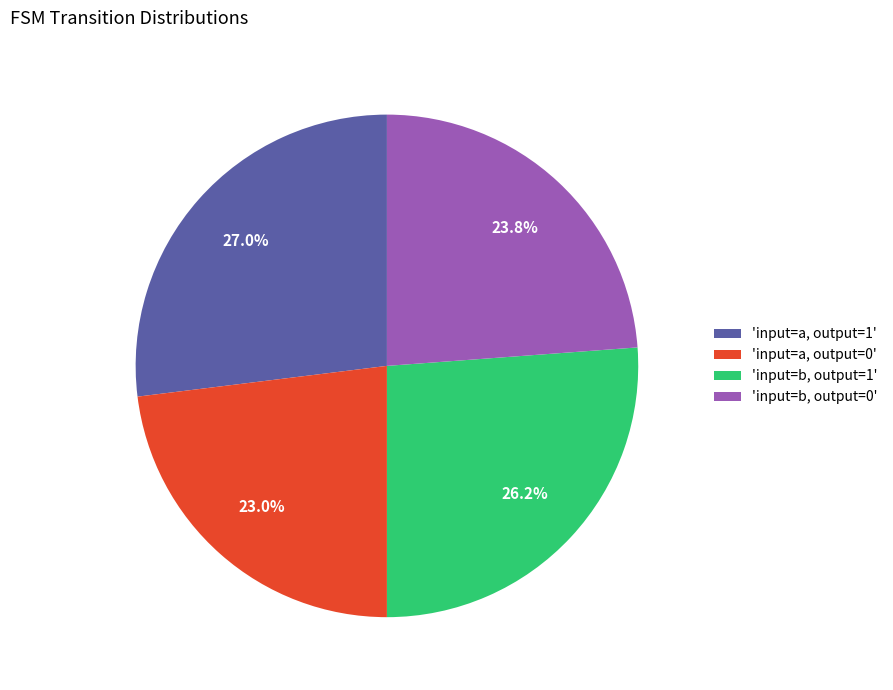

Which has a higher value, 'input=b, output=0' or 'input=a, output=0'?

'input=b, output=0'